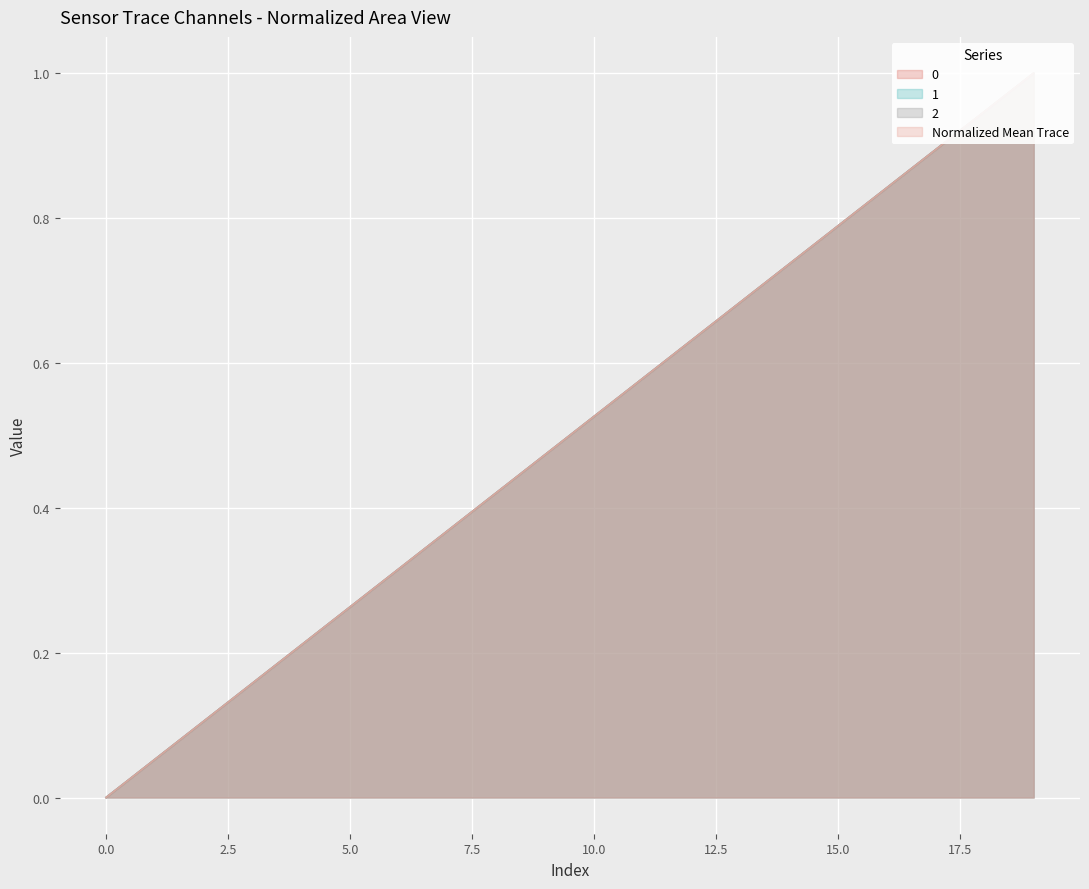

Reading left to right, what are all the values shown in this chart?

0: 0=0.0	1=0.1	2=0.1	3=0.2	4=0.2	5=0.3	6=0.3	7=0.4	8=0.4	9=0.5	10=0.5	11=0.6	12=0.6	13=0.7	14=0.7	15=0.8	16=0.8	17=0.9	18=0.9	19=1.0
1: 0=0.0	1=0.1	2=0.1	3=0.2	4=0.2	5=0.3	6=0.3	7=0.4	8=0.4	9=0.5	10=0.5	11=0.6	12=0.6	13=0.7	14=0.7	15=0.8	16=0.8	17=0.9	18=0.9	19=1.0
2: 0=0.0	1=0.1	2=0.1	3=0.2	4=0.2	5=0.3	6=0.3	7=0.4	8=0.4	9=0.5	10=0.5	11=0.6	12=0.6	13=0.7	14=0.7	15=0.8	16=0.8	17=0.9	18=0.9	19=1.0
Normalized Mean Trace: 0=0.0	1=0.1	2=0.1	3=0.2	4=0.2	5=0.3	6=0.3	7=0.4	8=0.4	9=0.5	10=0.5	11=0.6	12=0.6	13=0.7	14=0.7	15=0.8	16=0.8	17=0.9	18=0.9	19=1.0